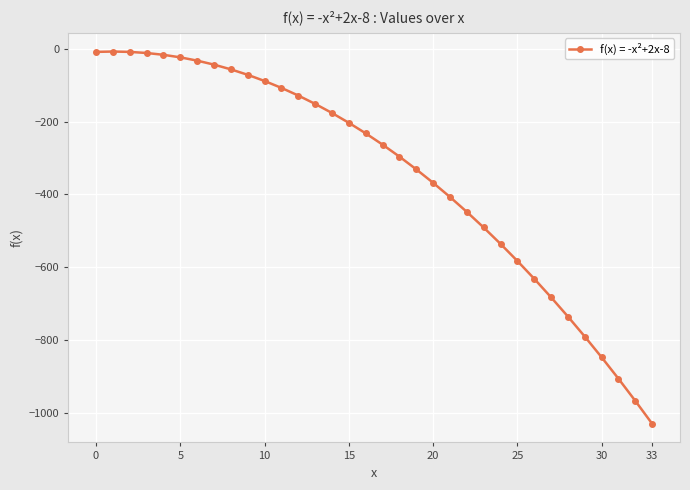

What is the minimum value shown in the chart?

-1031